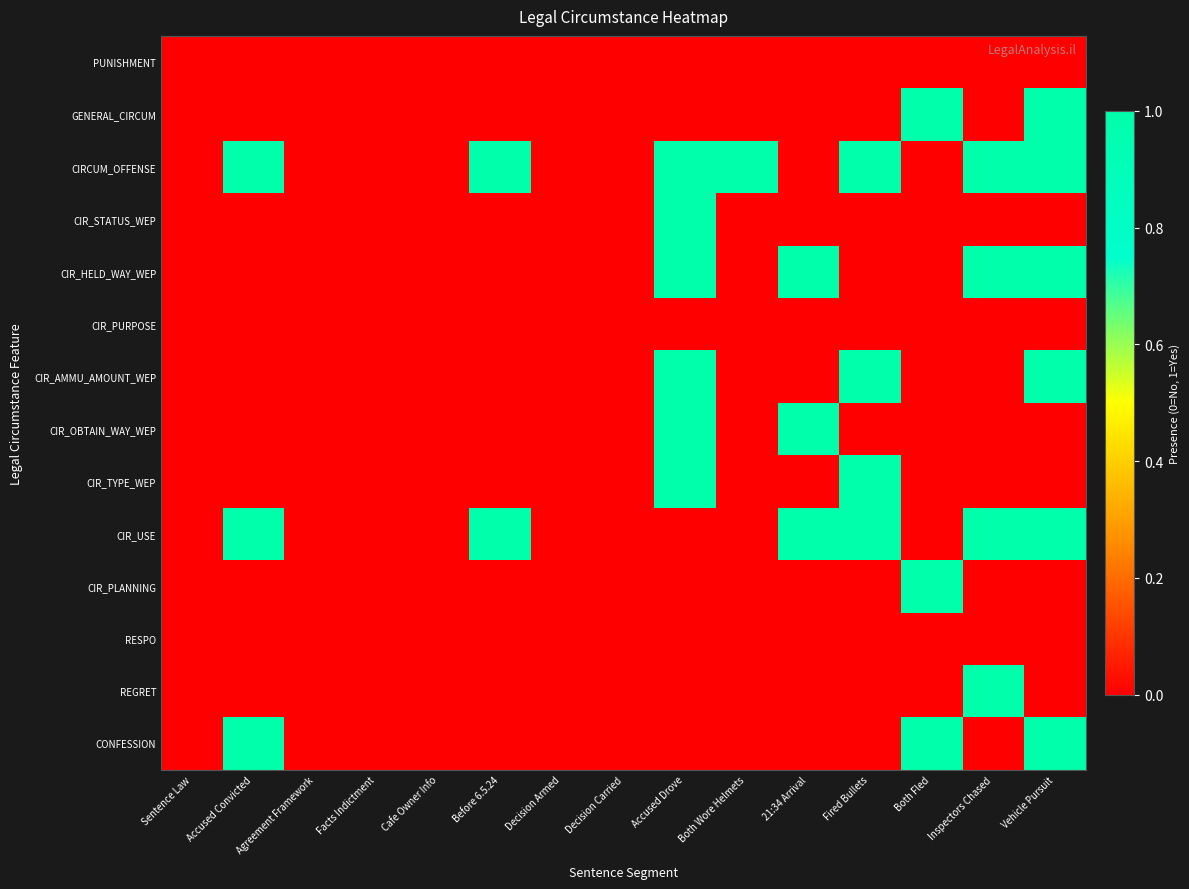

Reading right to left, list all the values displayed in this chart.

PUNISHMENT: Vehicle Pursuit=0	Inspectors Chased=0	Both Fled=0	Fired Bullets=0	21:34 Arrival=0	Both Wore Helmets=0	Accused Drove=0	Decision Carried=0	Decision Armed=0	Before 6.5.24=0	Cafe Owner Info=0	Facts Indictment=0	Agreement Framework=0	Accused Convicted=0	Sentence Law=0
GENERAL_CIRCUM: Vehicle Pursuit=1	Inspectors Chased=0	Both Fled=1	Fired Bullets=0	21:34 Arrival=0	Both Wore Helmets=0	Accused Drove=0	Decision Carried=0	Decision Armed=0	Before 6.5.24=0	Cafe Owner Info=0	Facts Indictment=0	Agreement Framework=0	Accused Convicted=0	Sentence Law=0
CIRCUM_OFFENSE: Vehicle Pursuit=1	Inspectors Chased=1	Both Fled=0	Fired Bullets=1	21:34 Arrival=0	Both Wore Helmets=1	Accused Drove=1	Decision Carried=0	Decision Armed=0	Before 6.5.24=1	Cafe Owner Info=0	Facts Indictment=0	Agreement Framework=0	Accused Convicted=1	Sentence Law=0
CIR_STATUS_WEP: Vehicle Pursuit=0	Inspectors Chased=0	Both Fled=0	Fired Bullets=0	21:34 Arrival=0	Both Wore Helmets=0	Accused Drove=1	Decision Carried=0	Decision Armed=0	Before 6.5.24=0	Cafe Owner Info=0	Facts Indictment=0	Agreement Framework=0	Accused Convicted=0	Sentence Law=0
CIR_HELD_WAY_WEP: Vehicle Pursuit=1	Inspectors Chased=1	Both Fled=0	Fired Bullets=0	21:34 Arrival=1	Both Wore Helmets=0	Accused Drove=1	Decision Carried=0	Decision Armed=0	Before 6.5.24=0	Cafe Owner Info=0	Facts Indictment=0	Agreement Framework=0	Accused Convicted=0	Sentence Law=0
CIR_PURPOSE: Vehicle Pursuit=0	Inspectors Chased=0	Both Fled=0	Fired Bullets=0	21:34 Arrival=0	Both Wore Helmets=0	Accused Drove=0	Decision Carried=0	Decision Armed=0	Before 6.5.24=0	Cafe Owner Info=0	Facts Indictment=0	Agreement Framework=0	Accused Convicted=0	Sentence Law=0
CIR_AMMU_AMOUNT_WEP: Vehicle Pursuit=1	Inspectors Chased=0	Both Fled=0	Fired Bullets=1	21:34 Arrival=0	Both Wore Helmets=0	Accused Drove=1	Decision Carried=0	Decision Armed=0	Before 6.5.24=0	Cafe Owner Info=0	Facts Indictment=0	Agreement Framework=0	Accused Convicted=0	Sentence Law=0
CIR_OBTAIN_WAY_WEP: Vehicle Pursuit=0	Inspectors Chased=0	Both Fled=0	Fired Bullets=0	21:34 Arrival=1	Both Wore Helmets=0	Accused Drove=1	Decision Carried=0	Decision Armed=0	Before 6.5.24=0	Cafe Owner Info=0	Facts Indictment=0	Agreement Framework=0	Accused Convicted=0	Sentence Law=0
CIR_TYPE_WEP: Vehicle Pursuit=0	Inspectors Chased=0	Both Fled=0	Fired Bullets=1	21:34 Arrival=0	Both Wore Helmets=0	Accused Drove=1	Decision Carried=0	Decision Armed=0	Before 6.5.24=0	Cafe Owner Info=0	Facts Indictment=0	Agreement Framework=0	Accused Convicted=0	Sentence Law=0
CIR_USE: Vehicle Pursuit=1	Inspectors Chased=1	Both Fled=0	Fired Bullets=1	21:34 Arrival=1	Both Wore Helmets=0	Accused Drove=0	Decision Carried=0	Decision Armed=0	Before 6.5.24=1	Cafe Owner Info=0	Facts Indictment=0	Agreement Framework=0	Accused Convicted=1	Sentence Law=0
CIR_PLANNING: Vehicle Pursuit=0	Inspectors Chased=0	Both Fled=1	Fired Bullets=0	21:34 Arrival=0	Both Wore Helmets=0	Accused Drove=0	Decision Carried=0	Decision Armed=0	Before 6.5.24=0	Cafe Owner Info=0	Facts Indictment=0	Agreement Framework=0	Accused Convicted=0	Sentence Law=0
RESPO: Vehicle Pursuit=0	Inspectors Chased=0	Both Fled=0	Fired Bullets=0	21:34 Arrival=0	Both Wore Helmets=0	Accused Drove=0	Decision Carried=0	Decision Armed=0	Before 6.5.24=0	Cafe Owner Info=0	Facts Indictment=0	Agreement Framework=0	Accused Convicted=0	Sentence Law=0
REGRET: Vehicle Pursuit=0	Inspectors Chased=1	Both Fled=0	Fired Bullets=0	21:34 Arrival=0	Both Wore Helmets=0	Accused Drove=0	Decision Carried=0	Decision Armed=0	Before 6.5.24=0	Cafe Owner Info=0	Facts Indictment=0	Agreement Framework=0	Accused Convicted=0	Sentence Law=0
CONFESSION: Vehicle Pursuit=1	Inspectors Chased=0	Both Fled=1	Fired Bullets=0	21:34 Arrival=0	Both Wore Helmets=0	Accused Drove=0	Decision Carried=0	Decision Armed=0	Before 6.5.24=0	Cafe Owner Info=0	Facts Indictment=0	Agreement Framework=0	Accused Convicted=1	Sentence Law=0